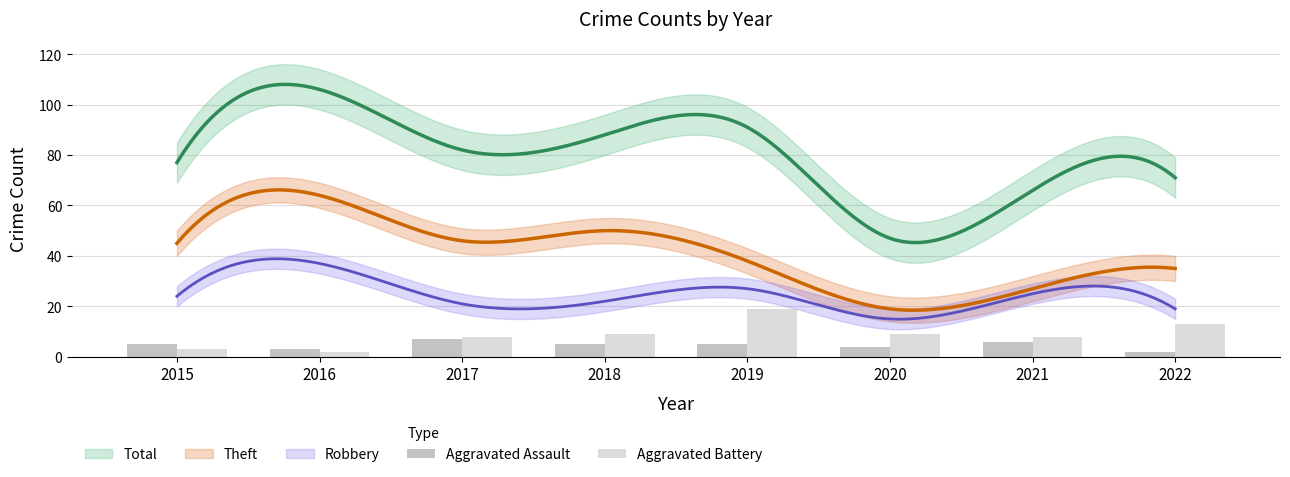

How many values in the Aggravated Assault series are below 5?

3